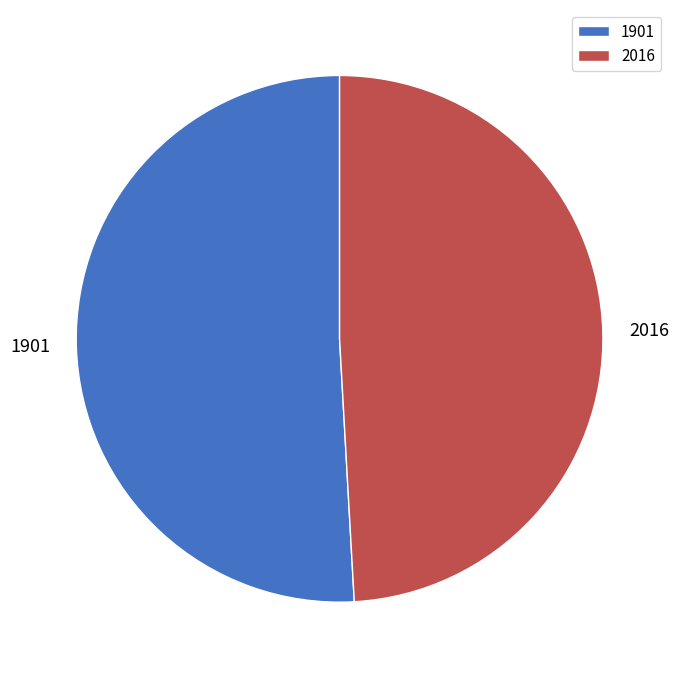

The 2016 slice represents 49% of the pie. True or false?

True